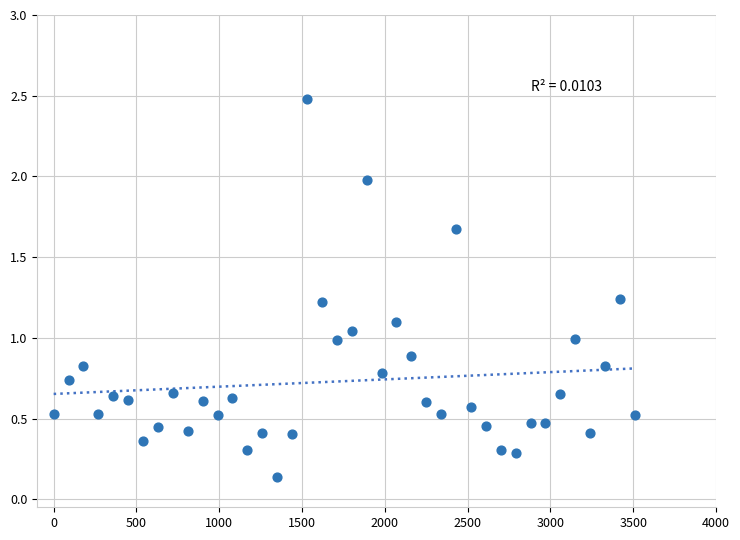

What is the range of X values (max minus min)?

3510.0